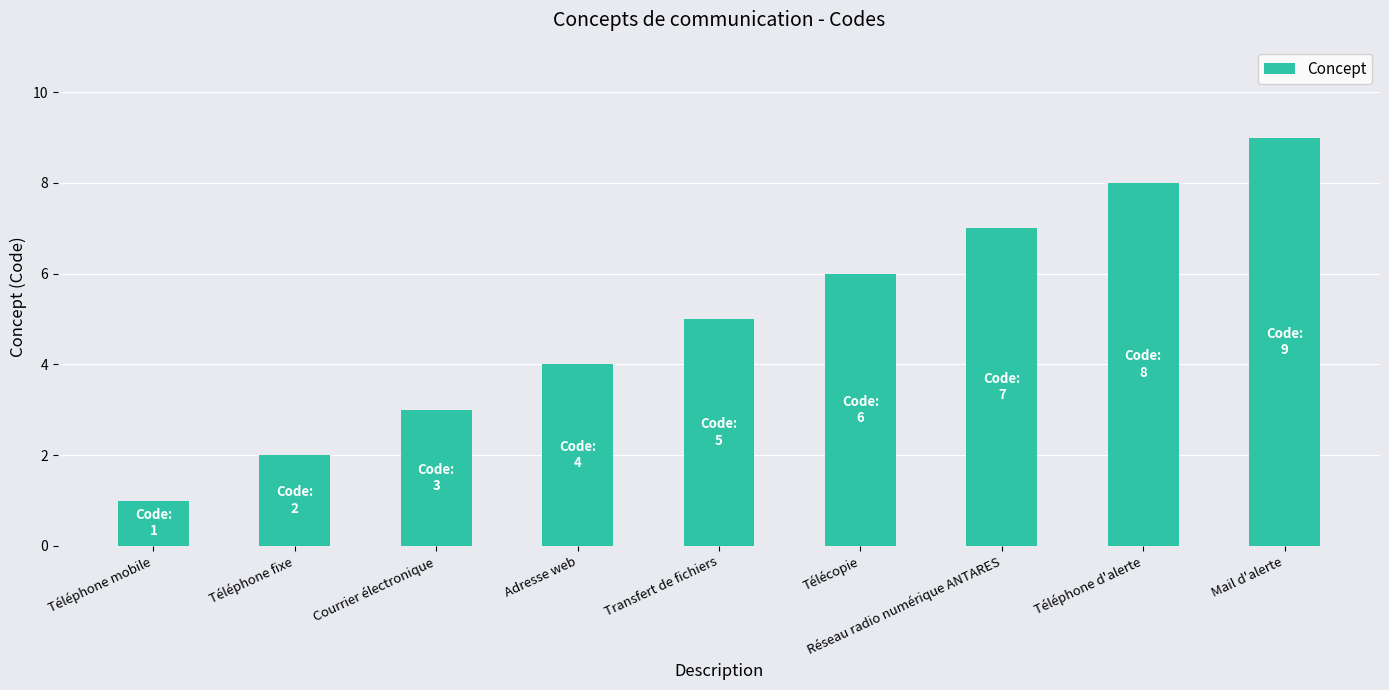

Which category has the highest value across all series?

Mail d'alerte